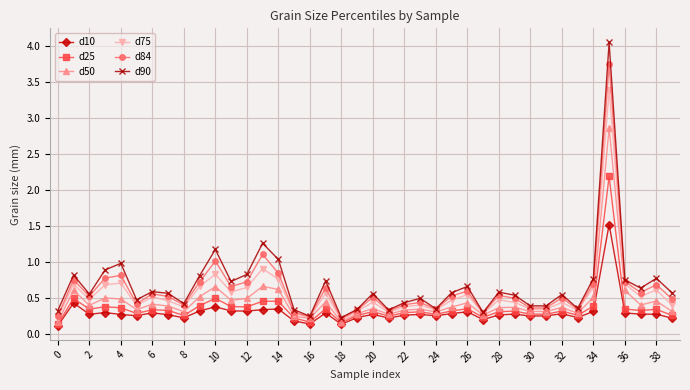

List the series in order of their overall mean, lowest first.

d10, d25, d50, d75, d84, d90